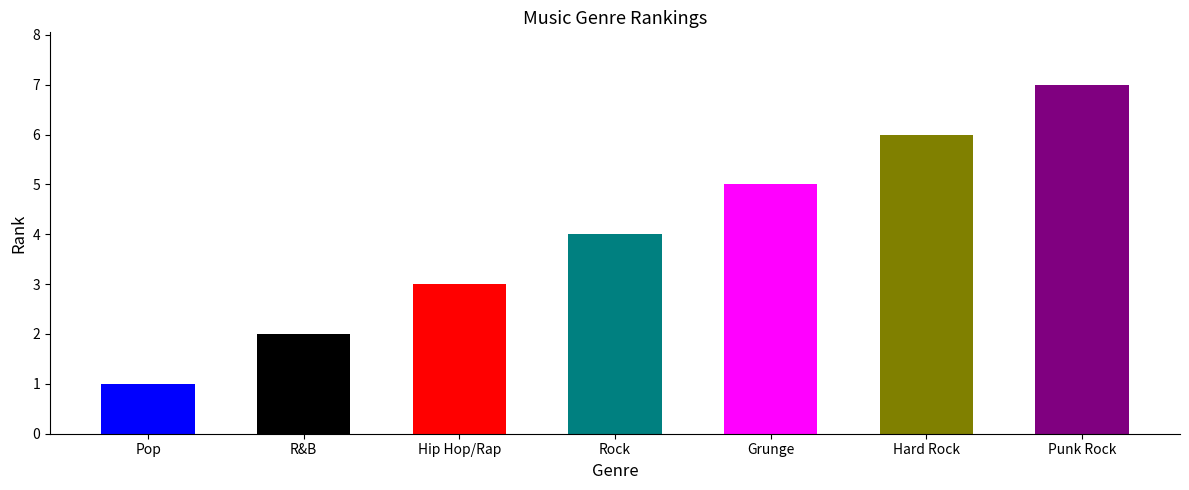

The value at Hip Hop/Rap is 2. True or false?

False